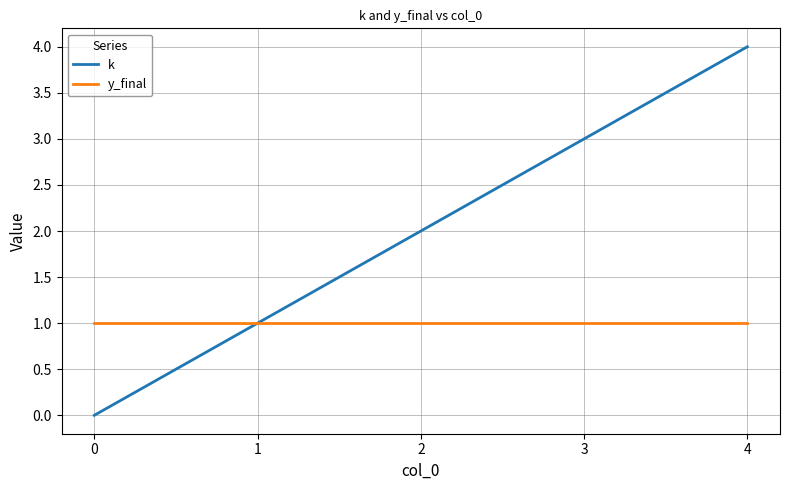

What is the difference between the second highest and second lowest values in the k series?

2